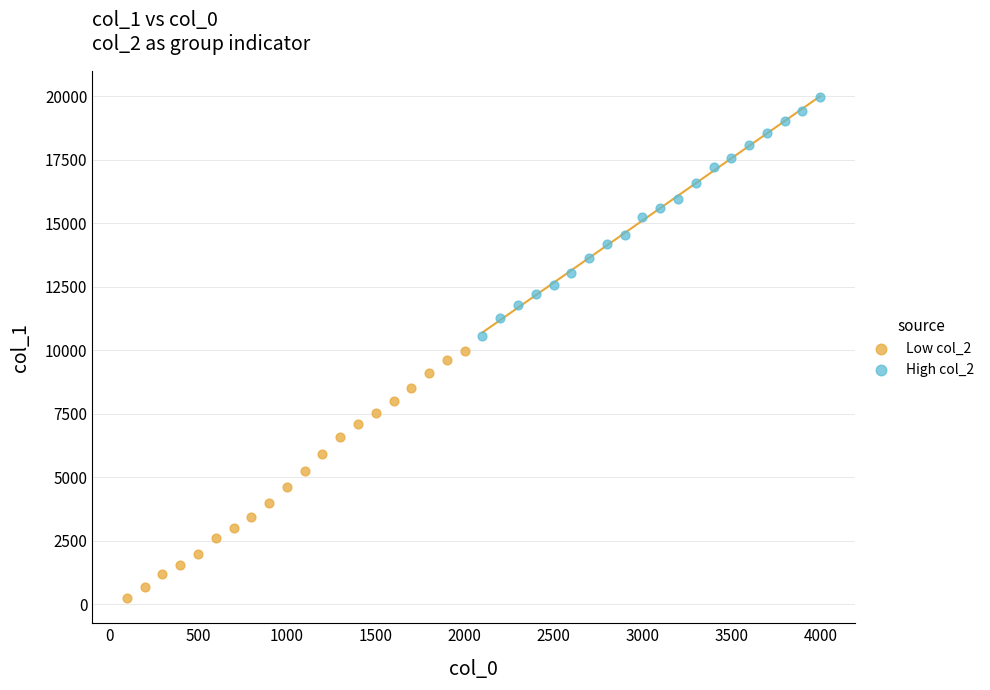

Which series has the widest spread of Y values?

Low col_2